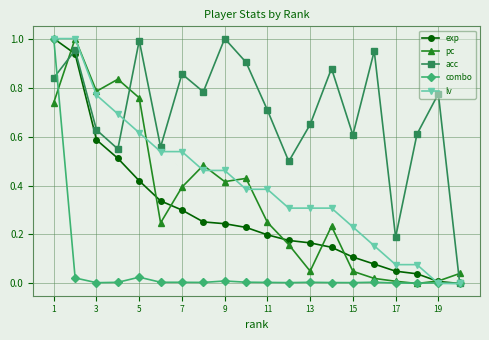

True or false: acc has more than 0 interior local peaks.

True